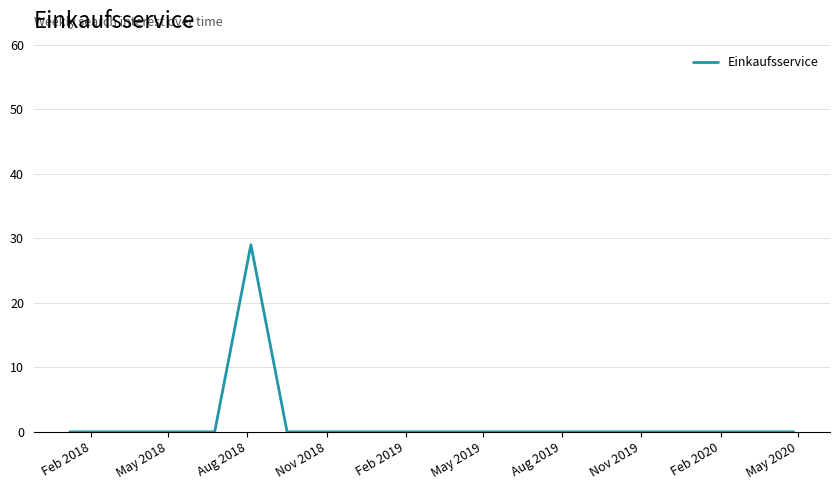

What is the difference between the maximum and minimum values?

29